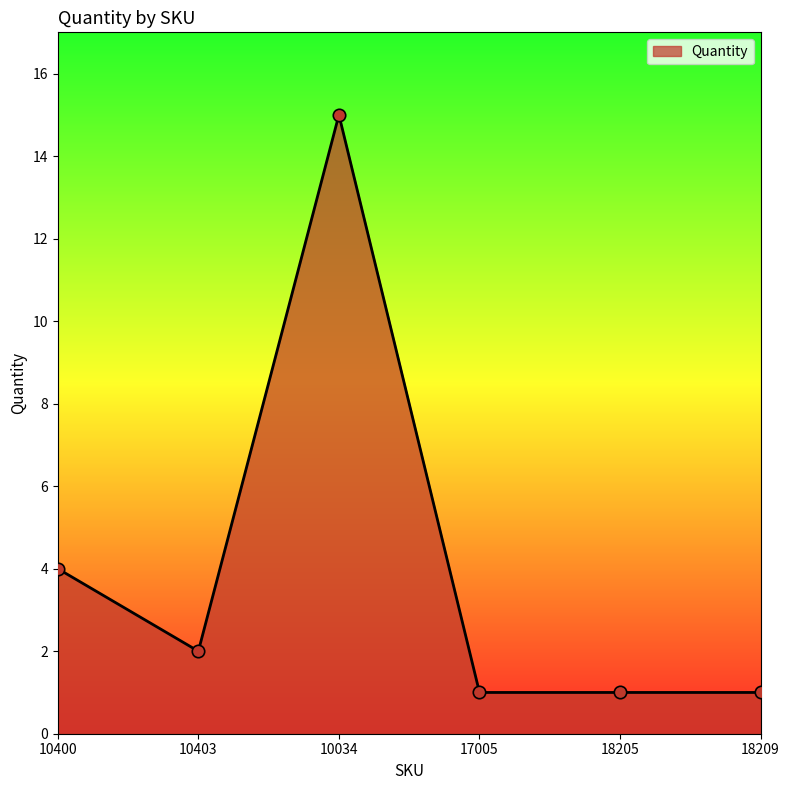

Between 10034 and 18205, which is larger?

10034